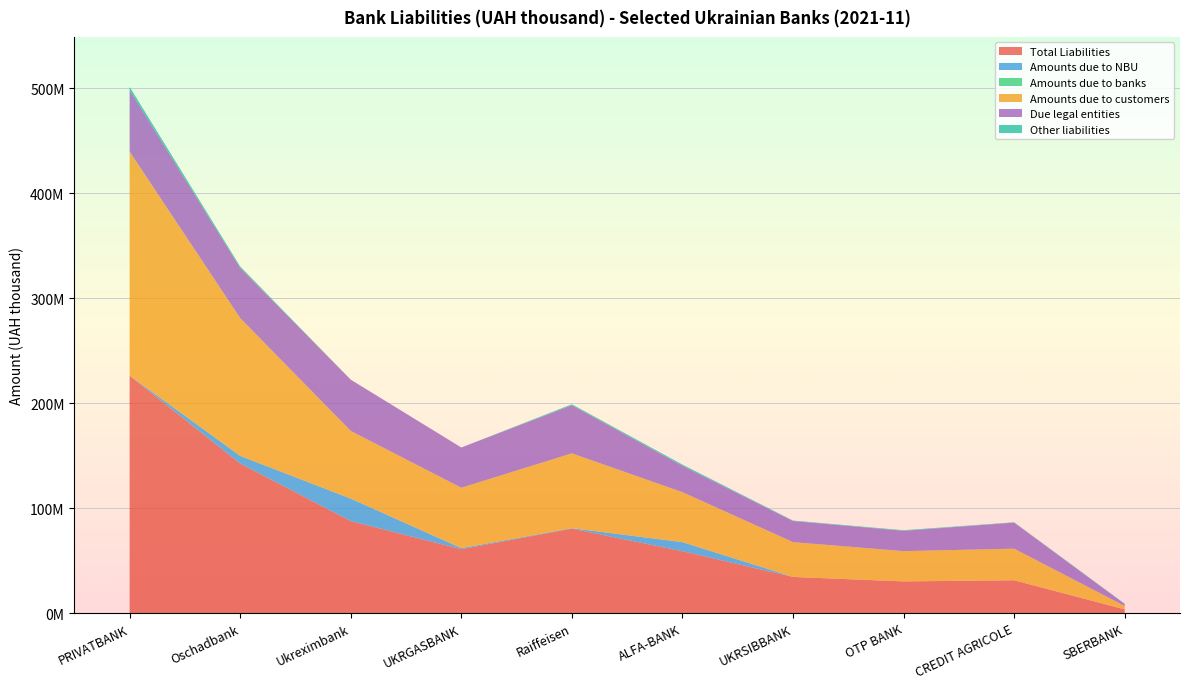

Reading right to left, extract all data points from this chart.

Total Liabilities: 3614134.9	31363090.5	30261735.1	34522012.6	59001957.7	80527715.4	60928420.0	87746932.8	142554891.7	226253959.7
Amounts due to NBU: 0.0	0.0	0.0	0.0	8616909.0	399976.0	999924.9	21366861.4	7248557.0	0.0
Amounts due to banks: 2431.0	146.9	5.3	0.0	101638.8	24795.1	112157.5	59559.8	2903.8	7672.2
Amounts due to customers: 3225858.7	30079629.9	28835185.6	33146587.2	47537633.4	71267220.8	57449956.2	64411772.1	131211148.2	213417073.4
Due legal entities: 1882249.0	24805954.0	19337467.5	20127325.1	25053724.7	45814303.3	38312205.1	48829611.6	47889989.0	58576679.9
Other liabilities: 305850.5	333157.4	577767.8	414351.5	1185772.6	937834.8	0.0	0.0	1320160.6	2998447.2